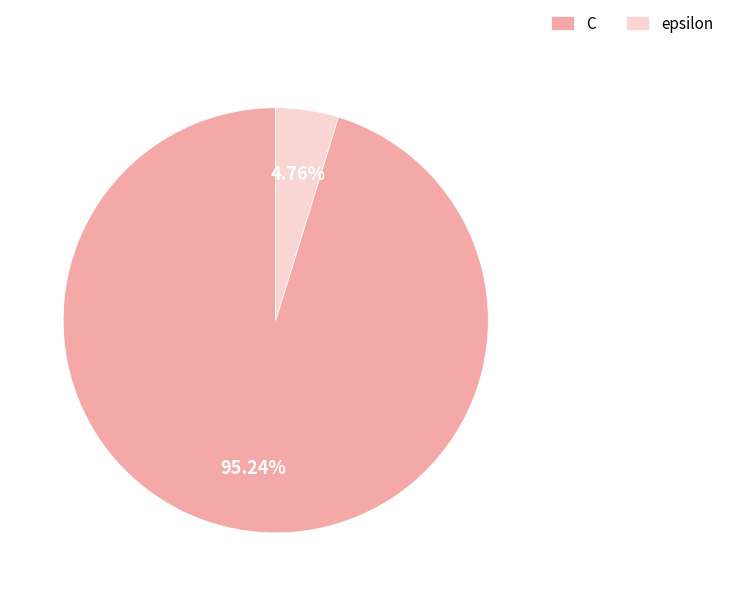

Count the number of slices in the pie.

2